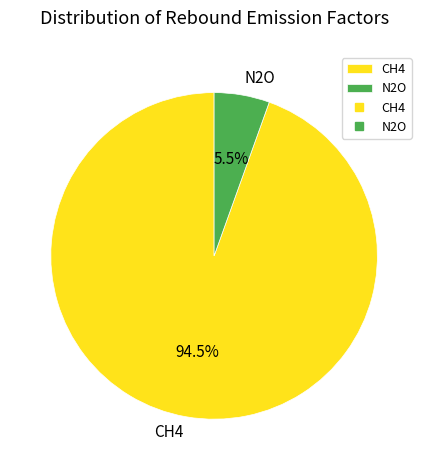

Which category has the biggest portion of the pie?

CH4